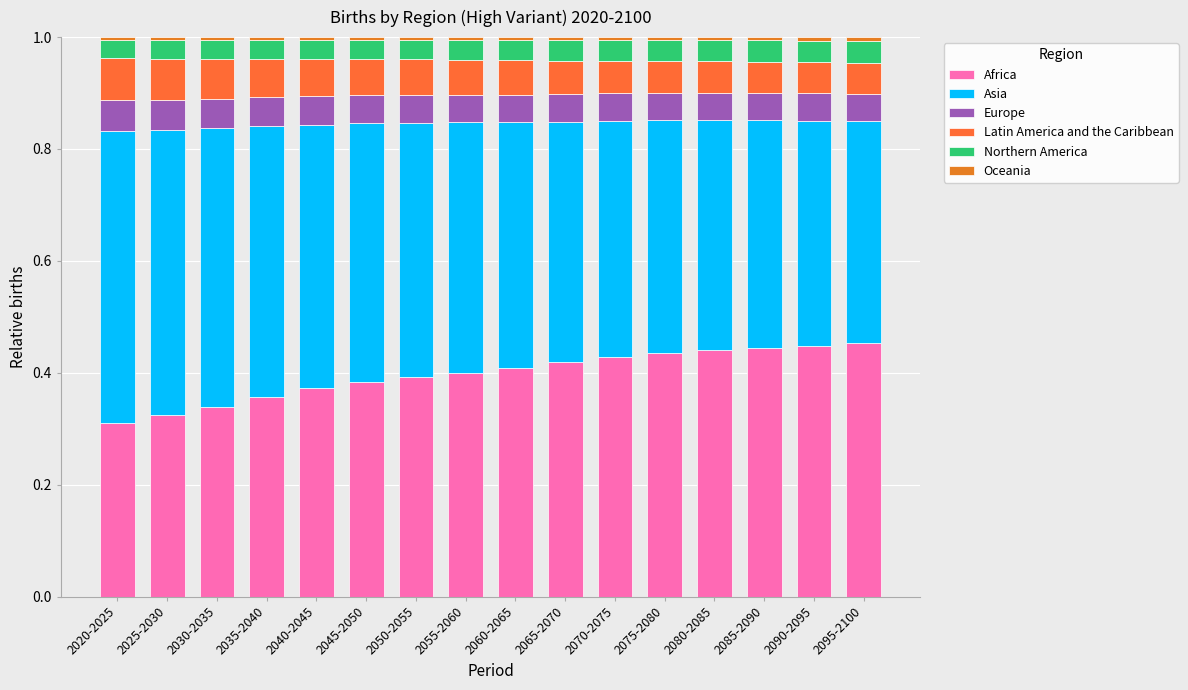

What is the sum of the Northern America values at 2080-2085 and 2035-2040?

0.1